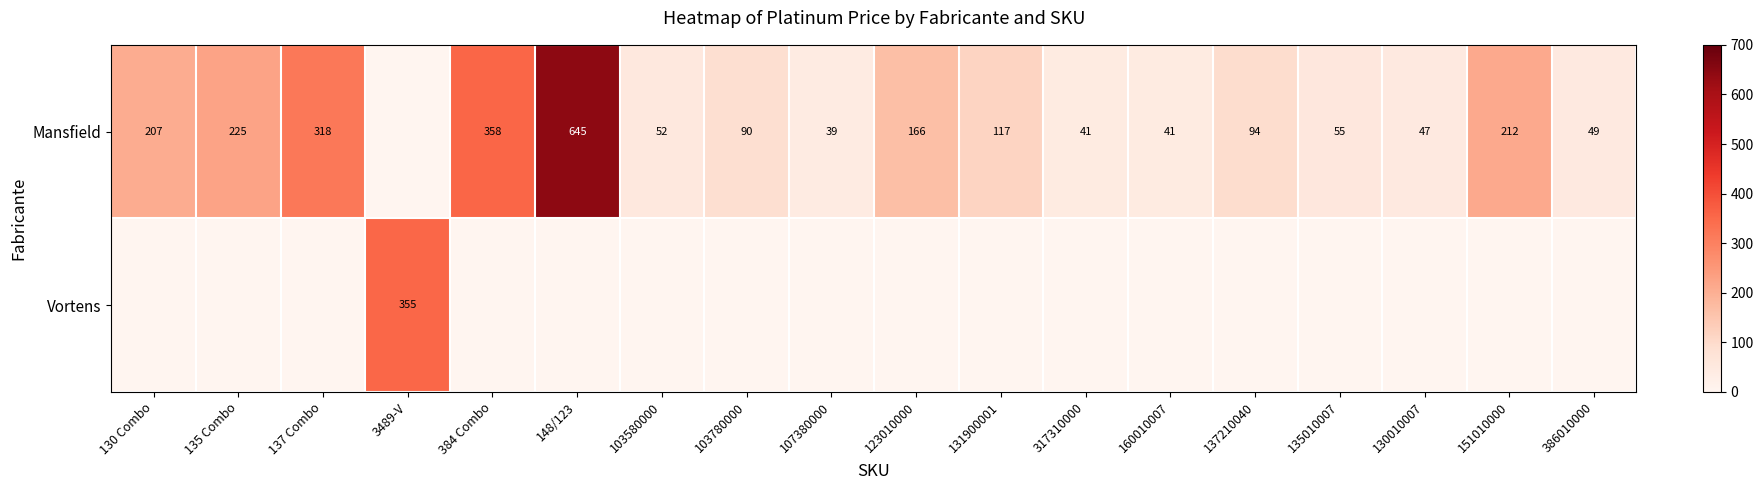

Which series has the largest range (max minus min)?

Mansfield